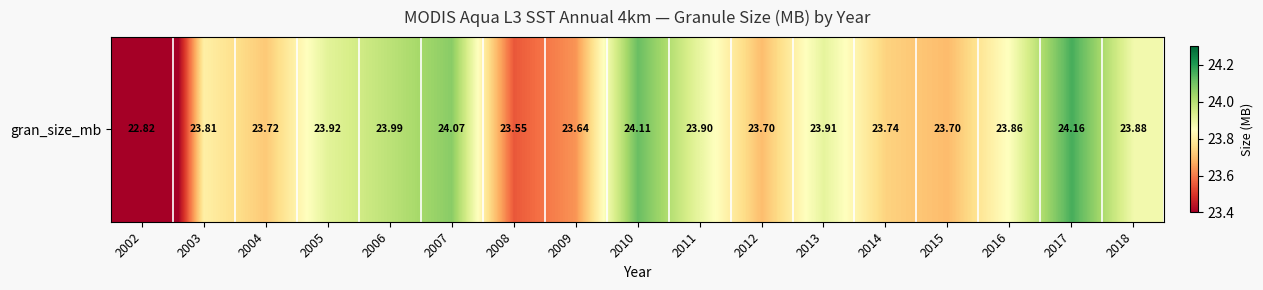

What is the sum of all values?

404.5